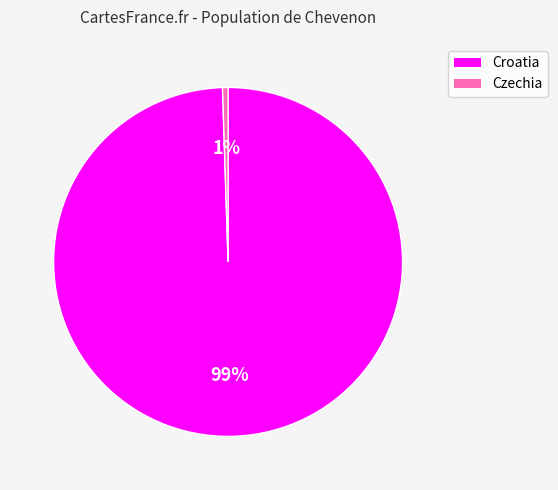

To the nearest percent, what portion does Czechia represent?

1%